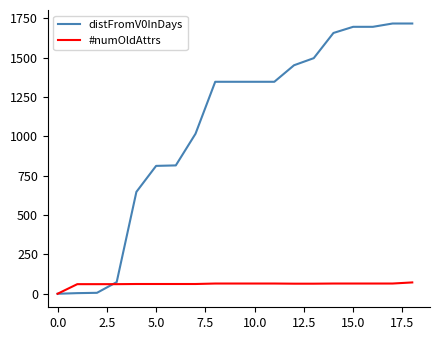

Which series has the largest range (max minus min)?

distFromV0InDays